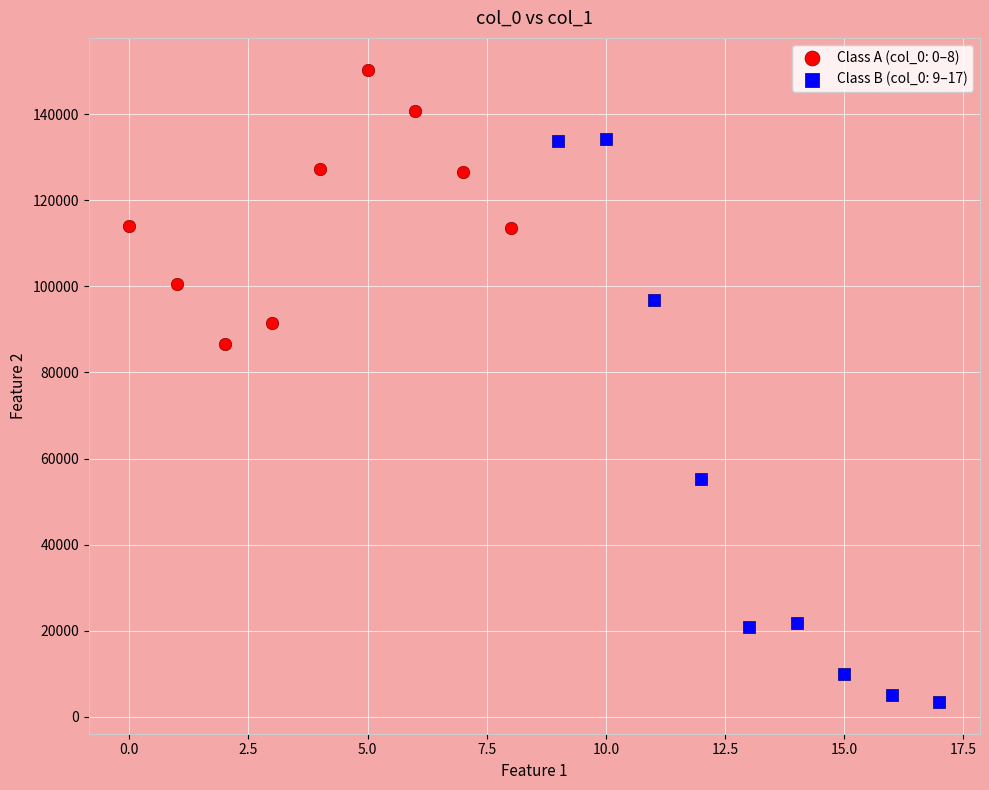

Which series has the largest Y range (max minus min)?

Class B (col_0: 9–17)